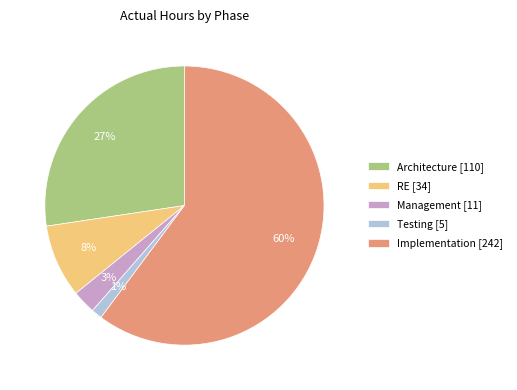

To the nearest percent, what percentage of the pie is Architecture [110]?

27%